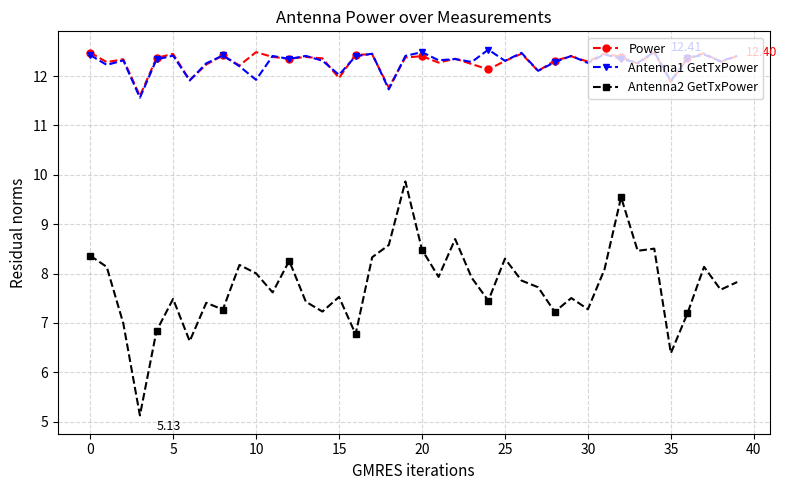

At how many categories does at least one series exceed 6?

40